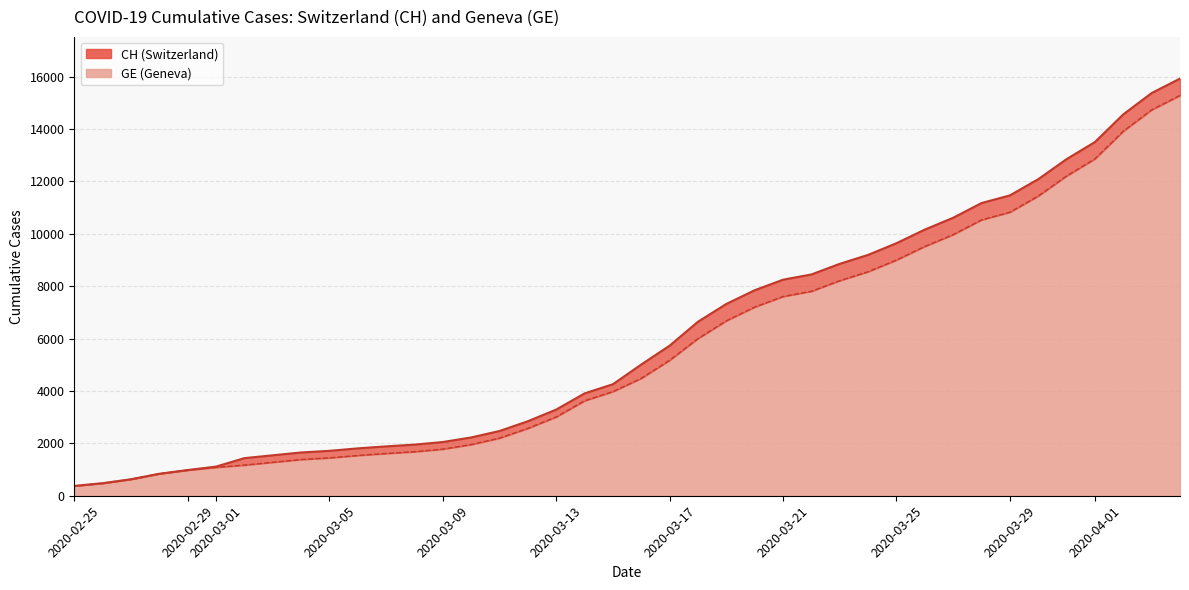

Reading left to right, what are all the values shown in this chart?

CH: 375	479	630	840	981	1113	1436	1544	1652	1715	1809	1885	1952	2051	2226	2472	2845	3291	3908	4259	5012	5731	6644	7323	7847	8249	8449	8855	9196	9642	10162	10613	11175	11467	12086	12852	13505	14561	15375	15926
GE: 375	479	630	840	981	1083	1171	1278	1384	1447	1538	1614	1681	1780	1955	2201	2574	3010	3627	3978	4485	5174	6002	6681	7205	7607	7807	8213	8554	9000	9520	9971	10533	10825	11444	12210	12863	13919	14733	15284